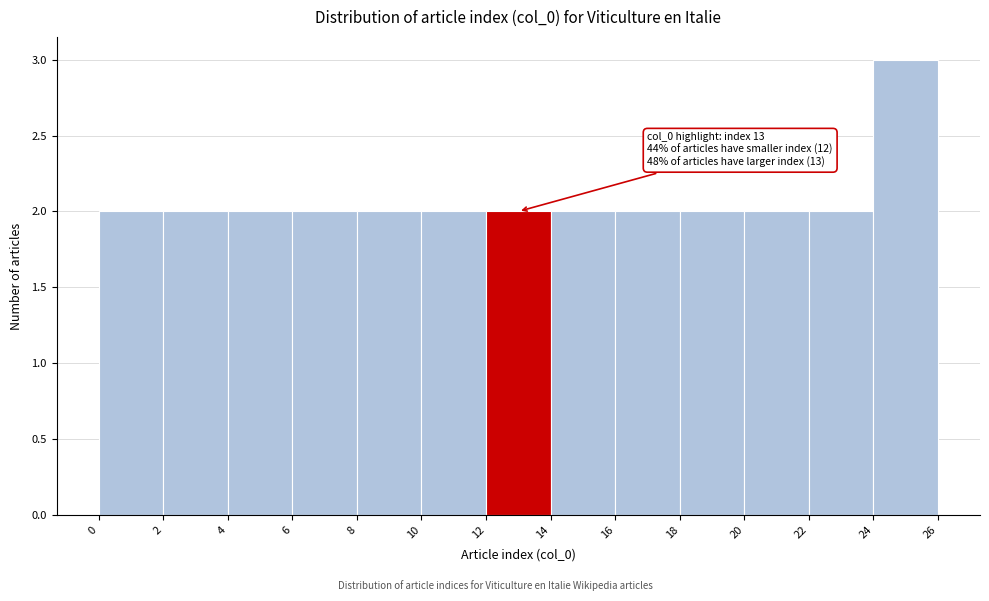

Which range on the x-axis has the tallest bar?

24 to 26